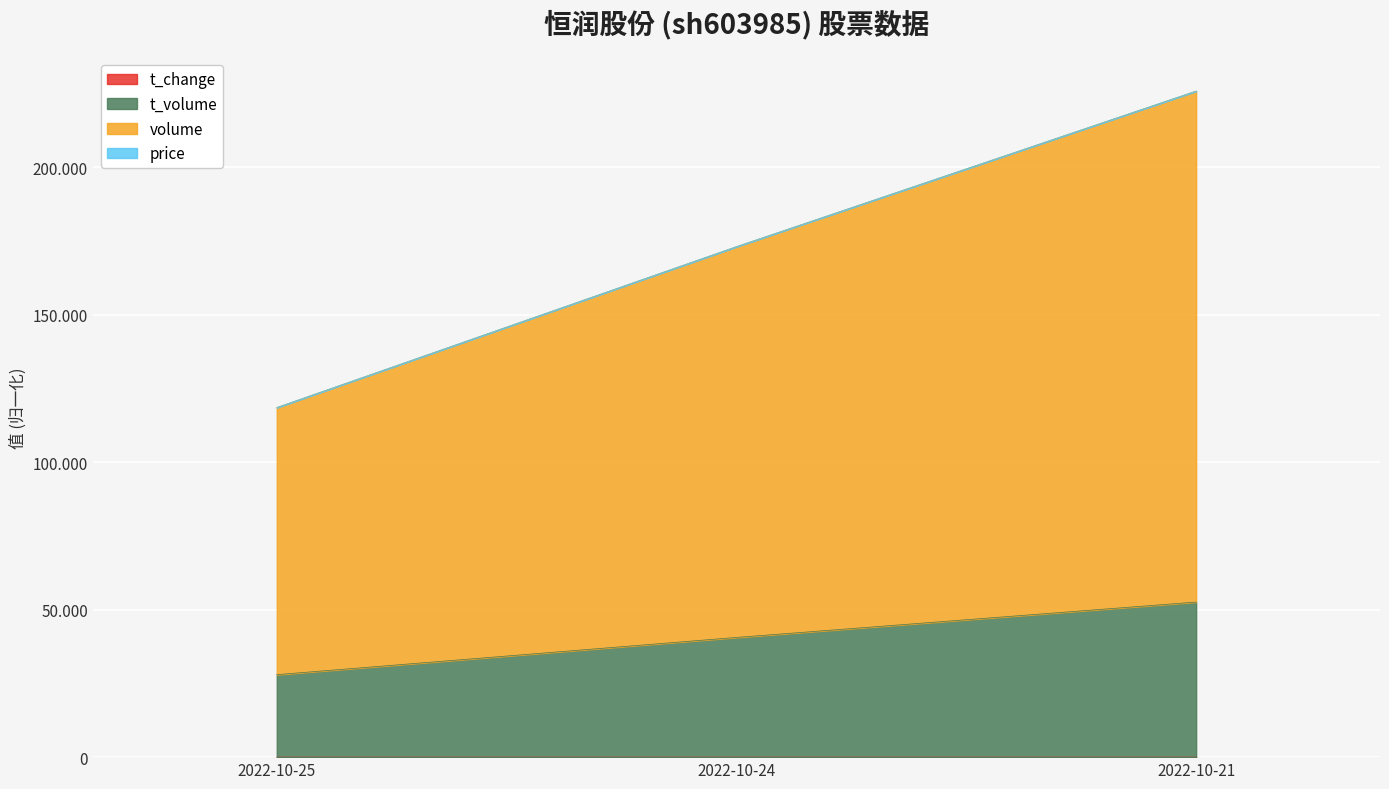

Reading right to left, what are all the values shown in this chart?

price: 5.0	3.9	2.6
volume: 225784.0	173040.9	118499.6
t_volume: 52575.0	40578.8	27965.6
t_change: 225814.3	173071.6	118530.7